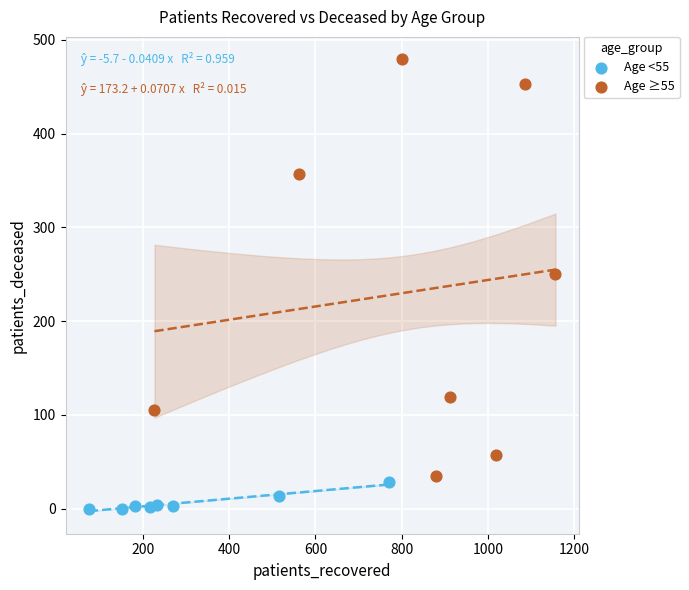

What are all the series names shown in the legend?

Age <55, Age ≥55